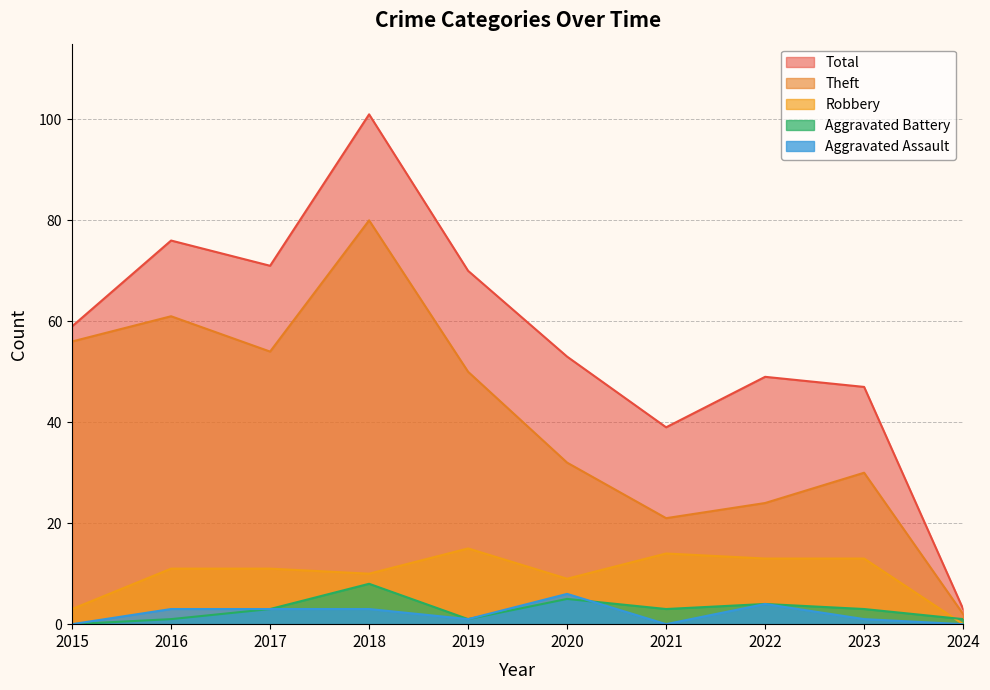

Between which two adjacent categories do Robbery and Aggravated Battery first intersect?

2023 and 2024